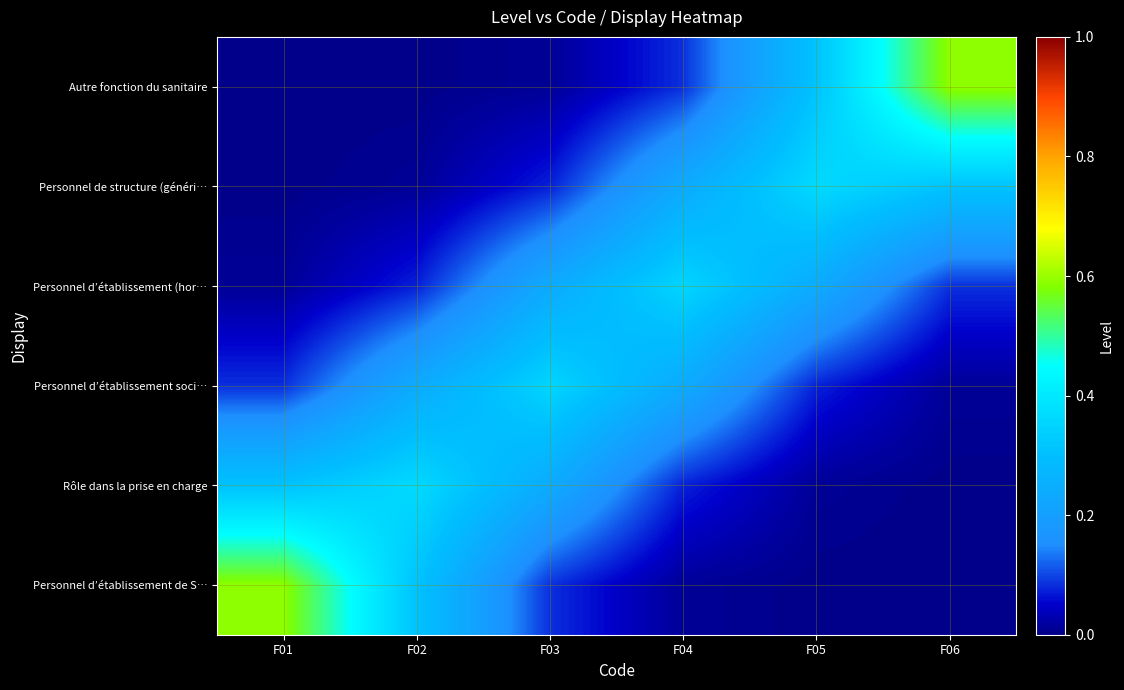

Reading left to right, list all the values displayed in this chart.

Personnel d’établissement de S…: F01=0.6	F02=0.3	F03=0.1	F04=0.0	F05=0.0	F06=0.0
Rôle dans la prise en charge: F01=0.3	F02=0.4	F03=0.2	F04=0.1	F05=0.0	F06=0.0
Personnel d’établissement soci…: F01=0.1	F02=0.2	F03=0.4	F04=0.2	F05=0.1	F06=0.0
Personnel d’établissement (hor…: F01=0.0	F02=0.1	F03=0.2	F04=0.4	F05=0.2	F06=0.1
Personnel de structure (généri…: F01=0.0	F02=0.0	F03=0.1	F04=0.2	F05=0.4	F06=0.3
Autre fonction du sanitaire: F01=0.0	F02=0.0	F03=0.0	F04=0.1	F05=0.3	F06=0.6